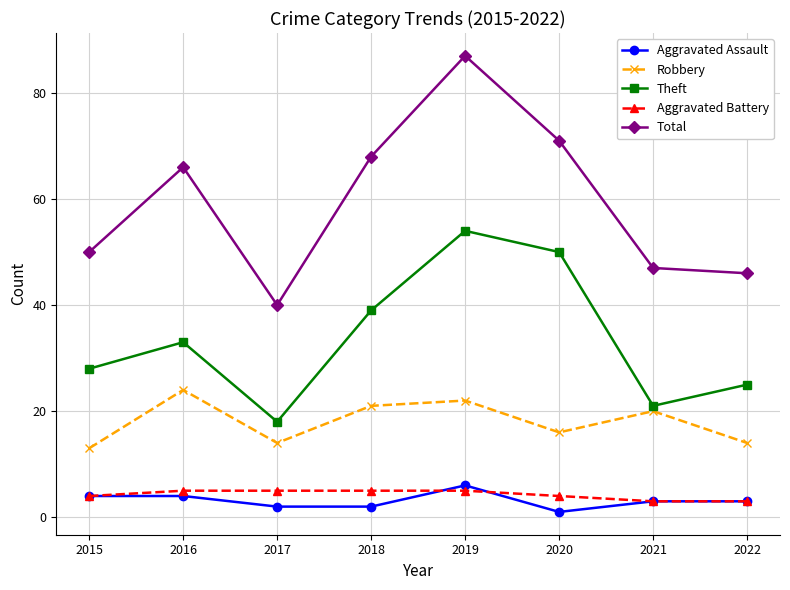

True or false: Robbery and Aggravated Assault cross at least once.

False